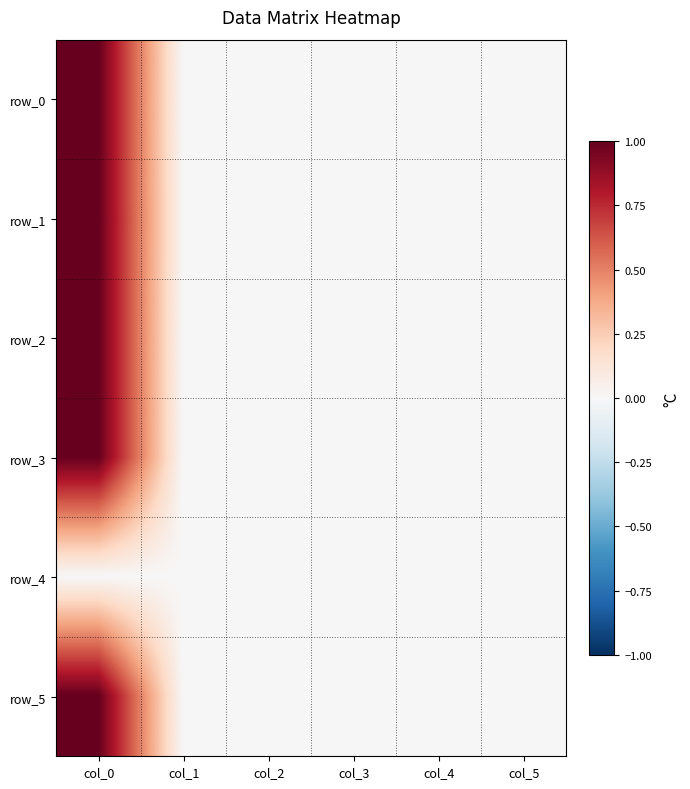

What is the approximate value of row_2 at col_0?

1.0